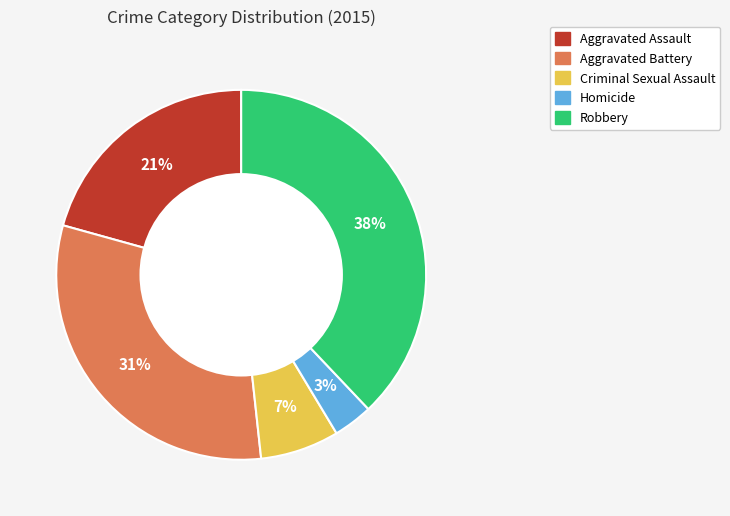

How many slices are in this pie chart?

5